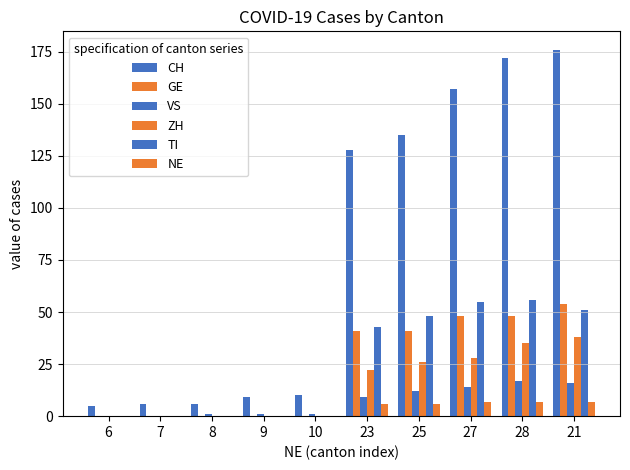

Count the number of data series in this chart.

6